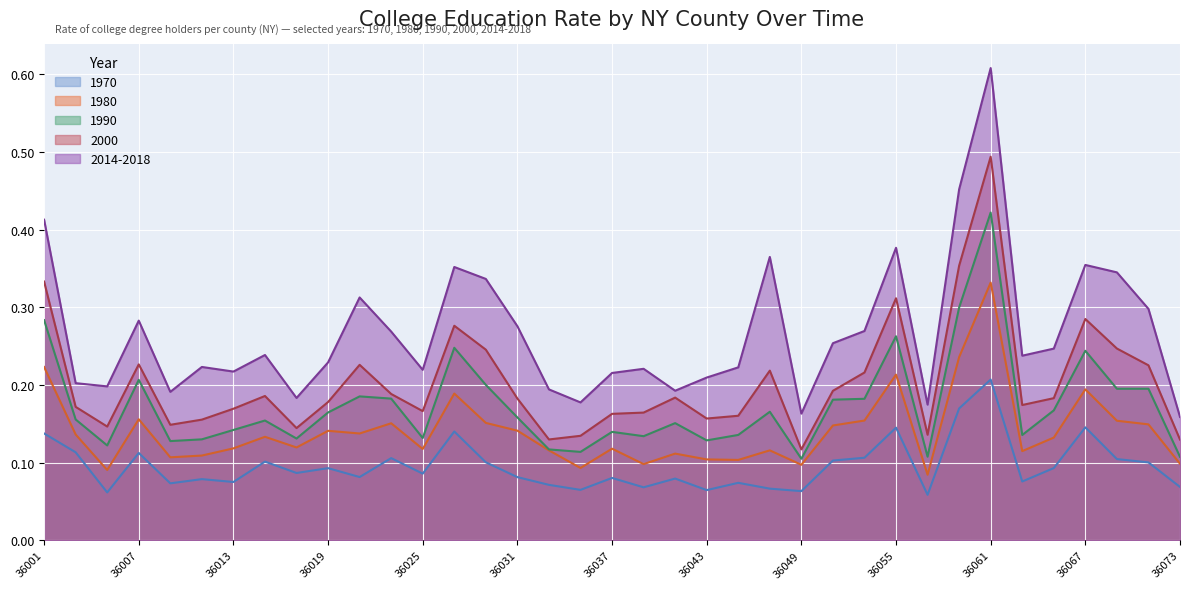

Rank the series at 36003 from highest to lowest value.

2014-2018, 2000, 1990, 1980, 1970